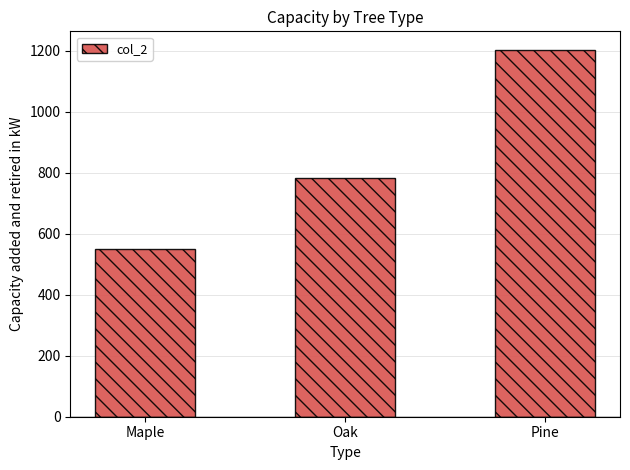

What is the difference between the values at Pine and Oak?

421